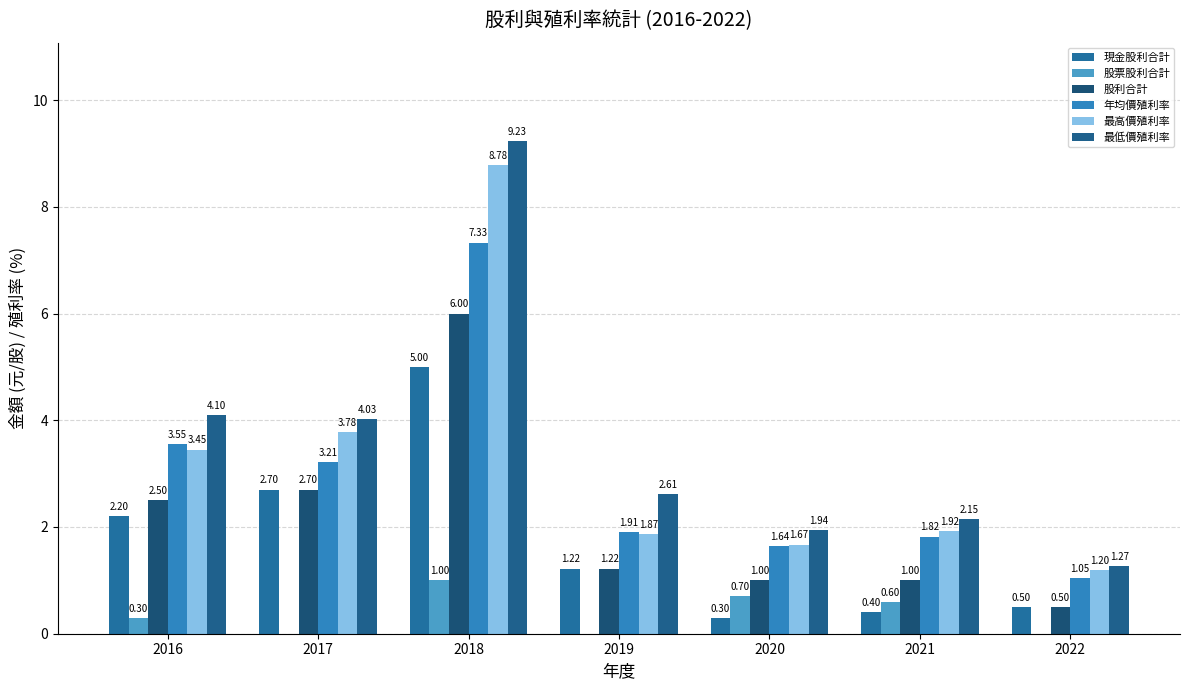

How many data points does each series have?

7